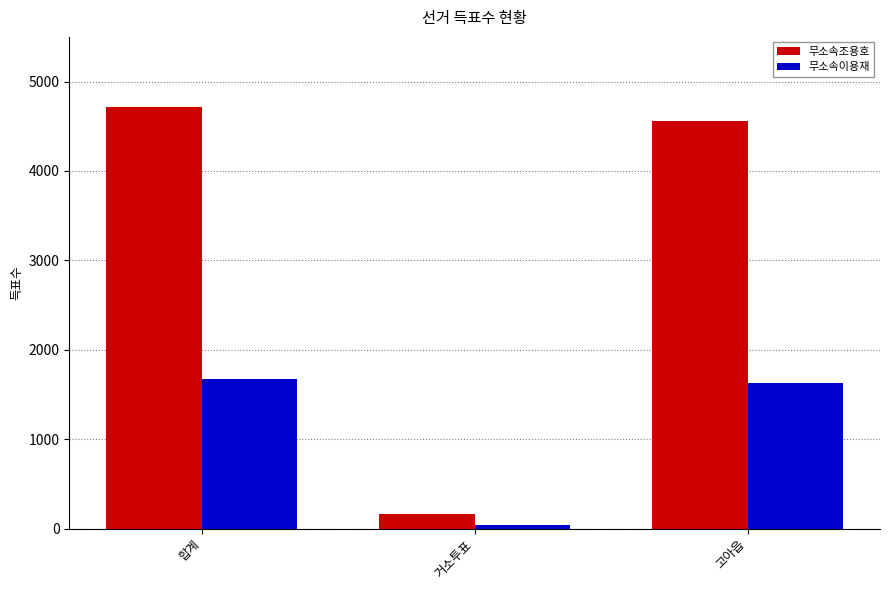

How many data points does each series have?

3